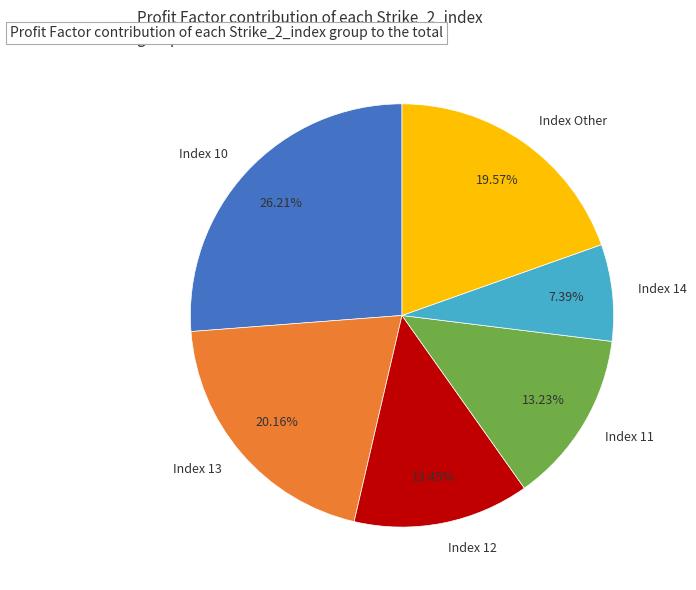

Count the number of slices in the pie.

6